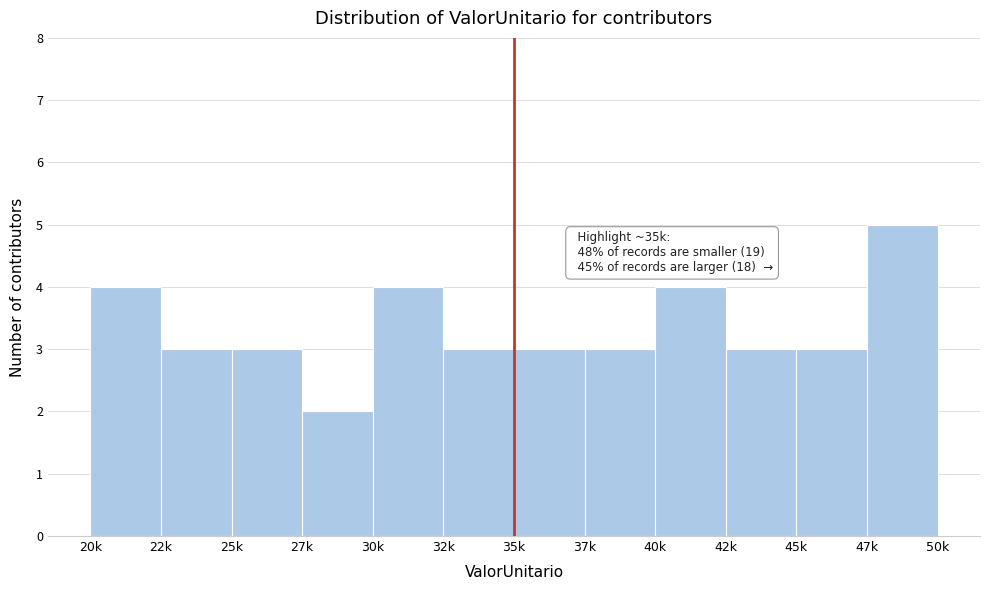

Reading right to left, what are all the values shown in this chart?

5	3	3	4	3	3	3	4	2	3	3	4